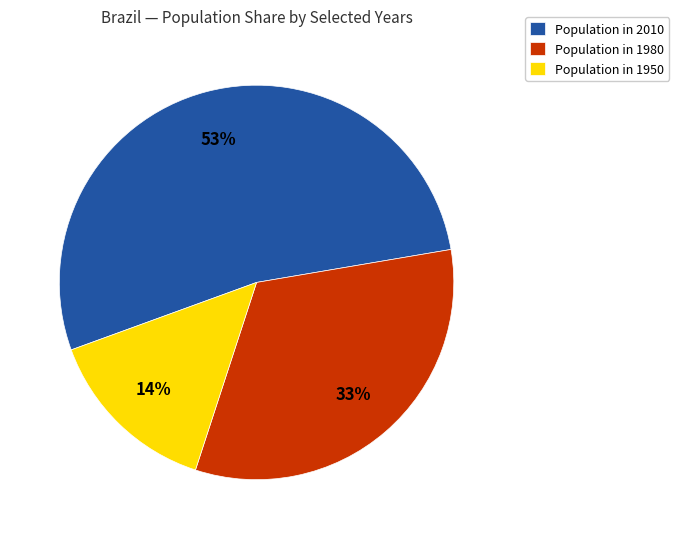

How many slices are in this pie chart?

3